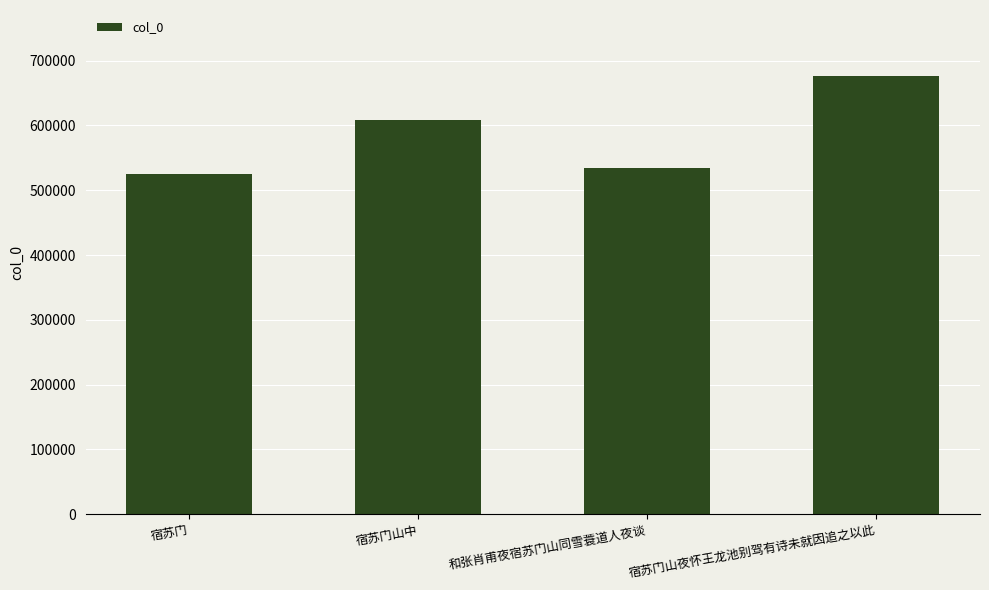

Which category has the lowest value across all series?

宿苏门